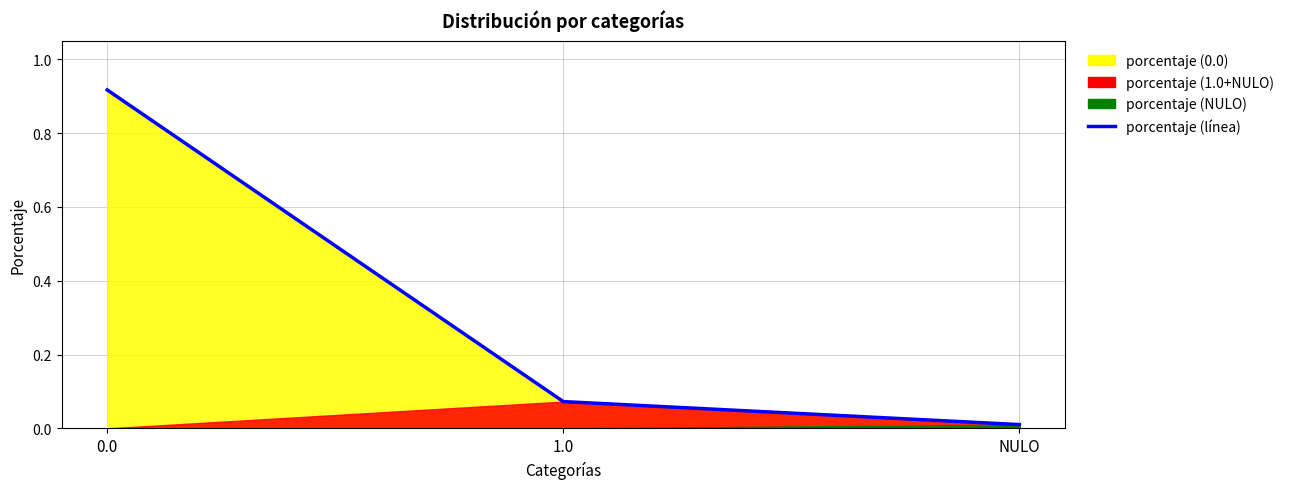

Does the chart display data point markers on the line(s)?

No